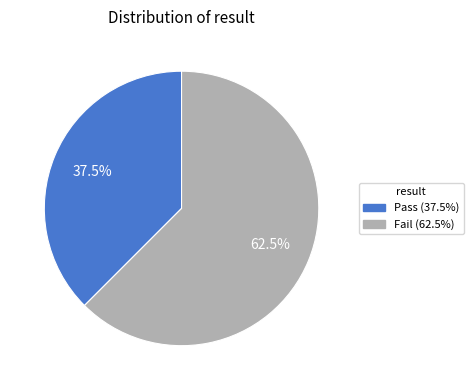

Rank the categories by value from highest to lowest.

Fail, Pass